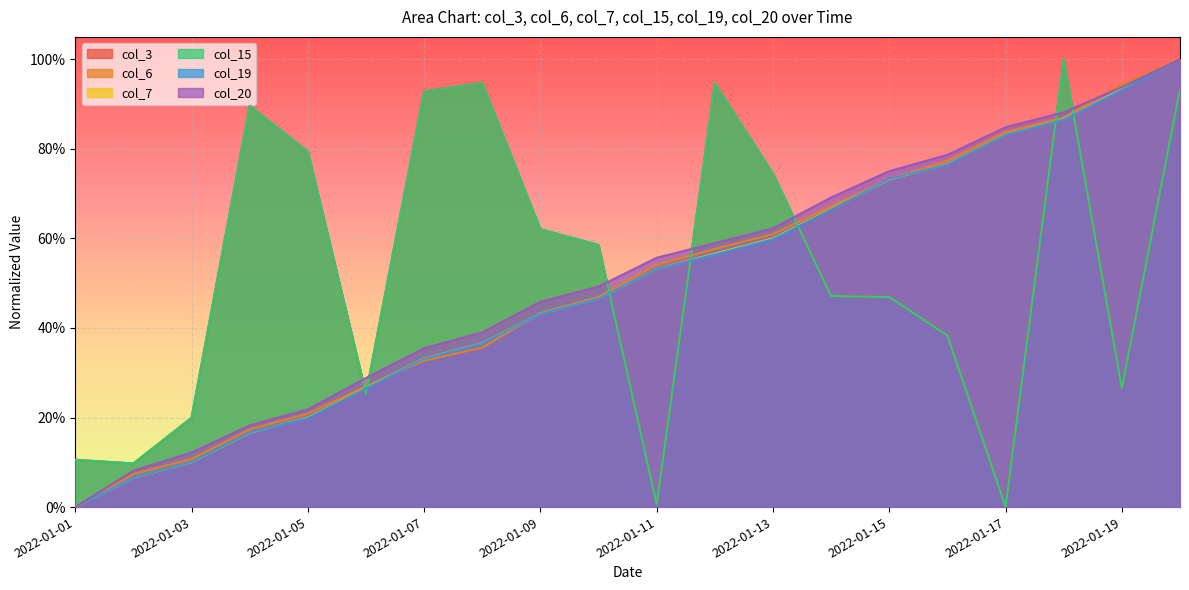

Between which two adjacent categories do col_20 and col_3 first intersect?

2022-01-05 and 2022-01-06